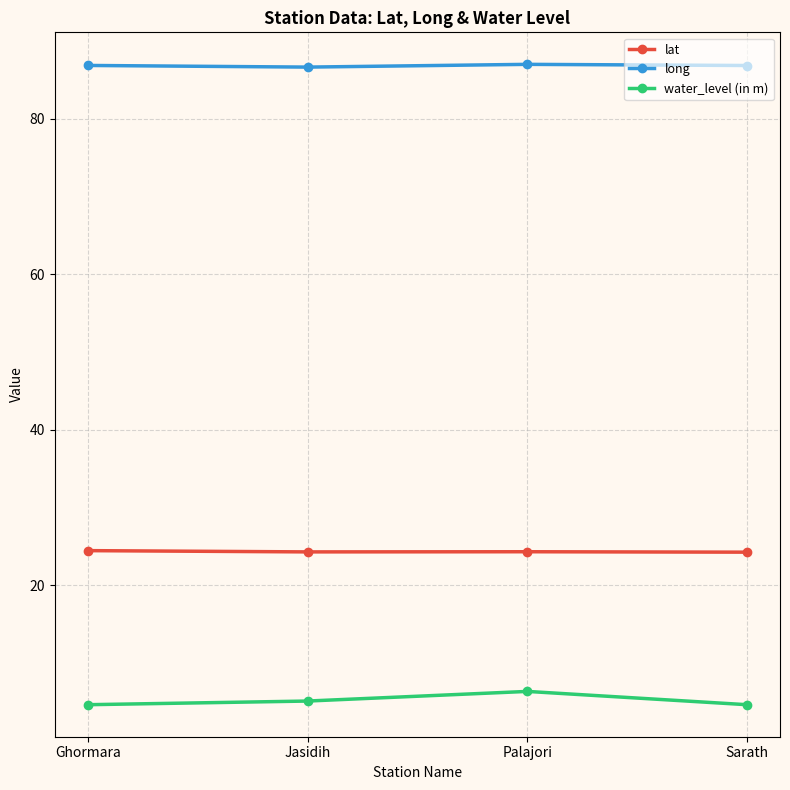

What is the difference between the long values at Sarath and Palajori?

0.1